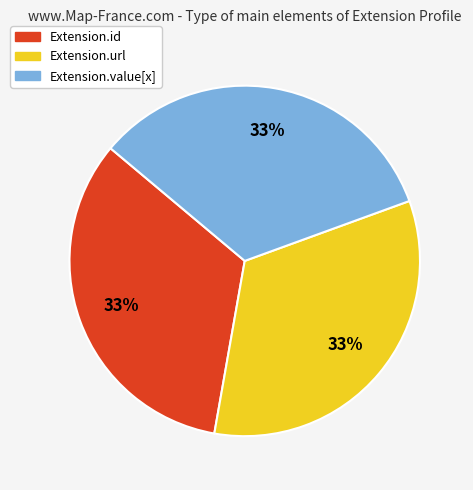

How many slices are in this pie chart?

3